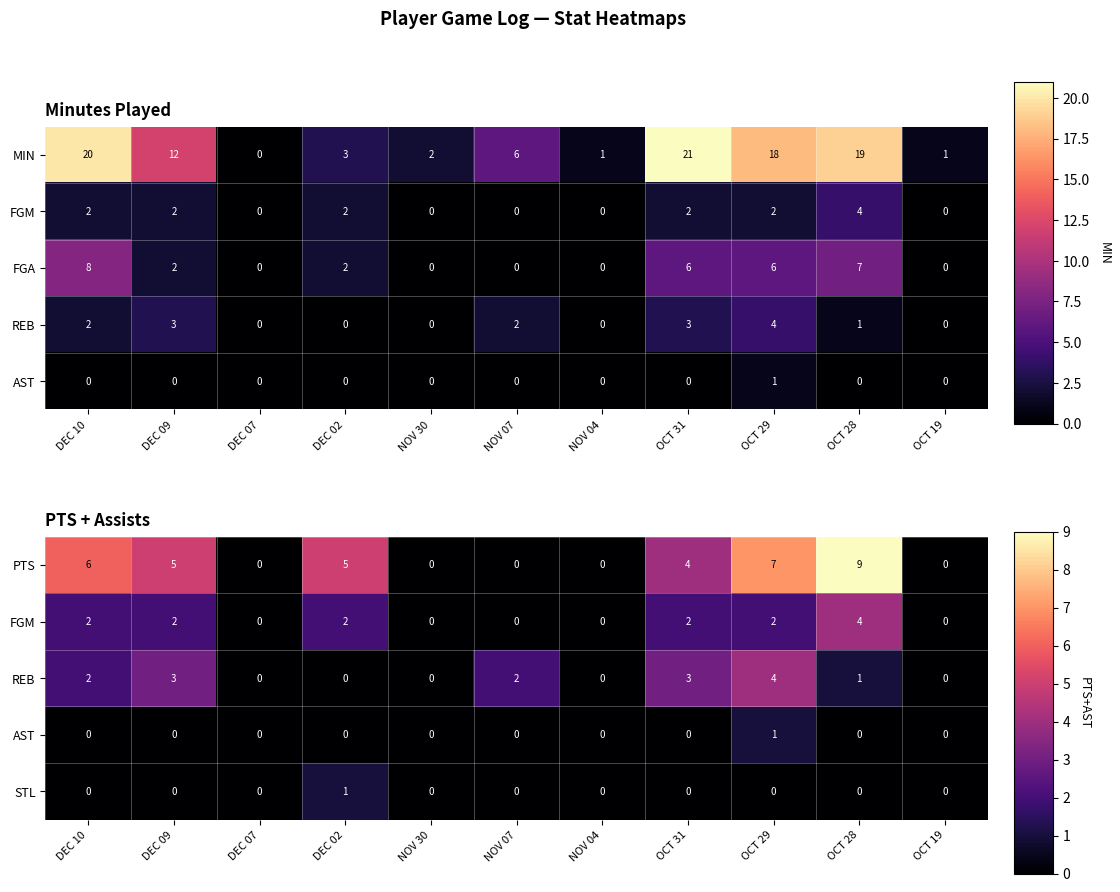

What is the sum of all PTS values?

36